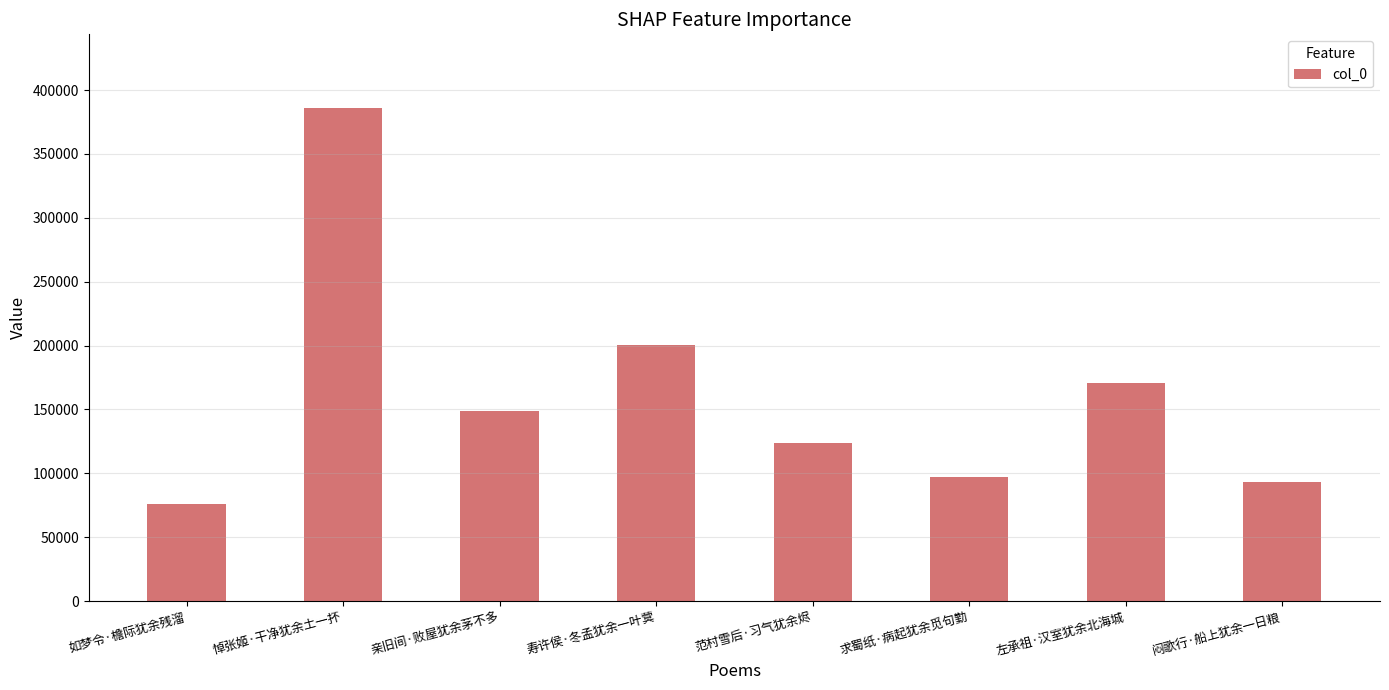

What is the smallest value displayed?

75702